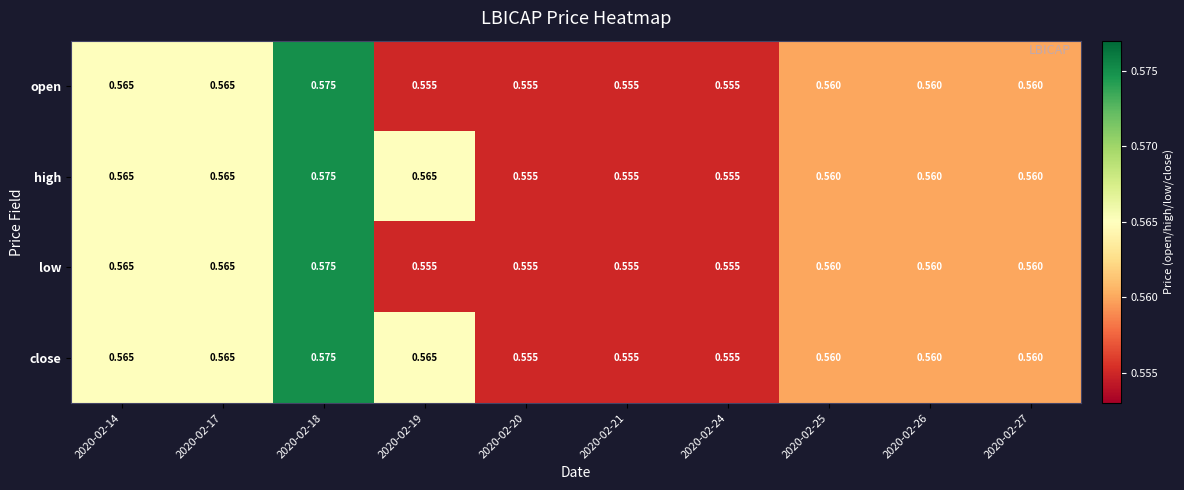

Is the value of close at 2020-02-19 greater than the value of low at 2020-02-26?

Yes